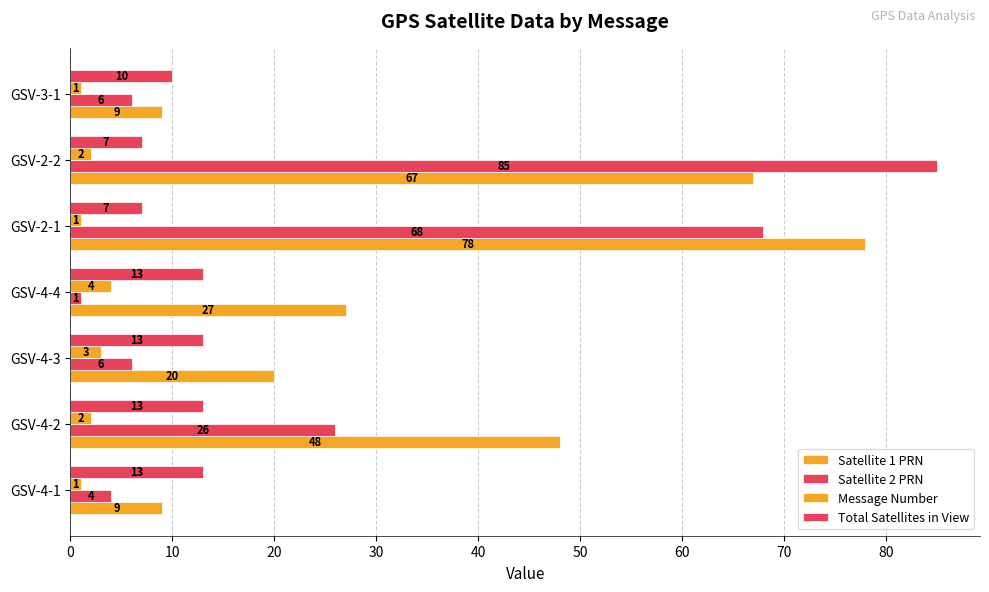

What is the value of the Message Number bar at the 6th from the left?

2